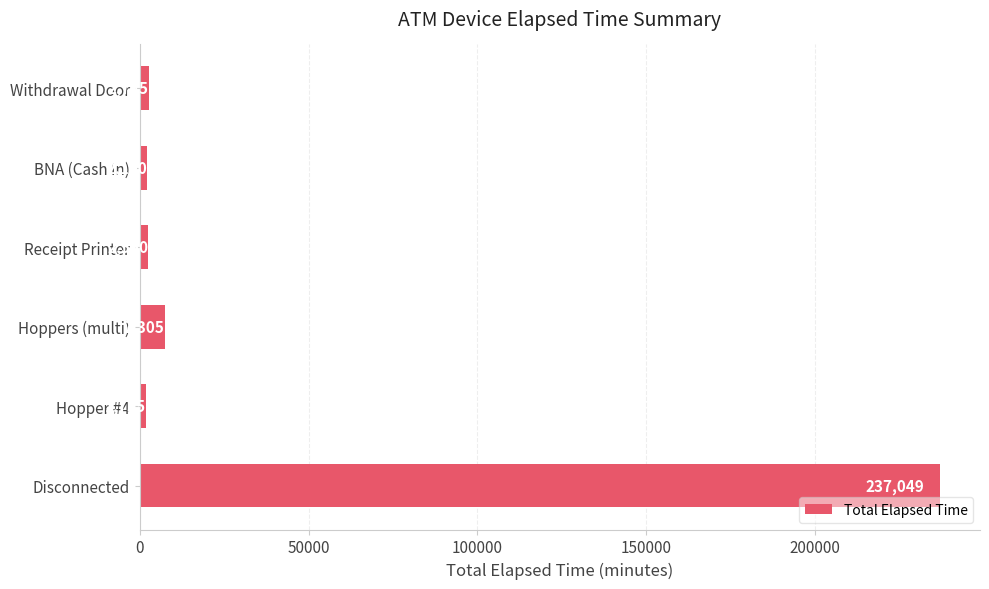

What is the difference between the maximum and minimum values?

235294